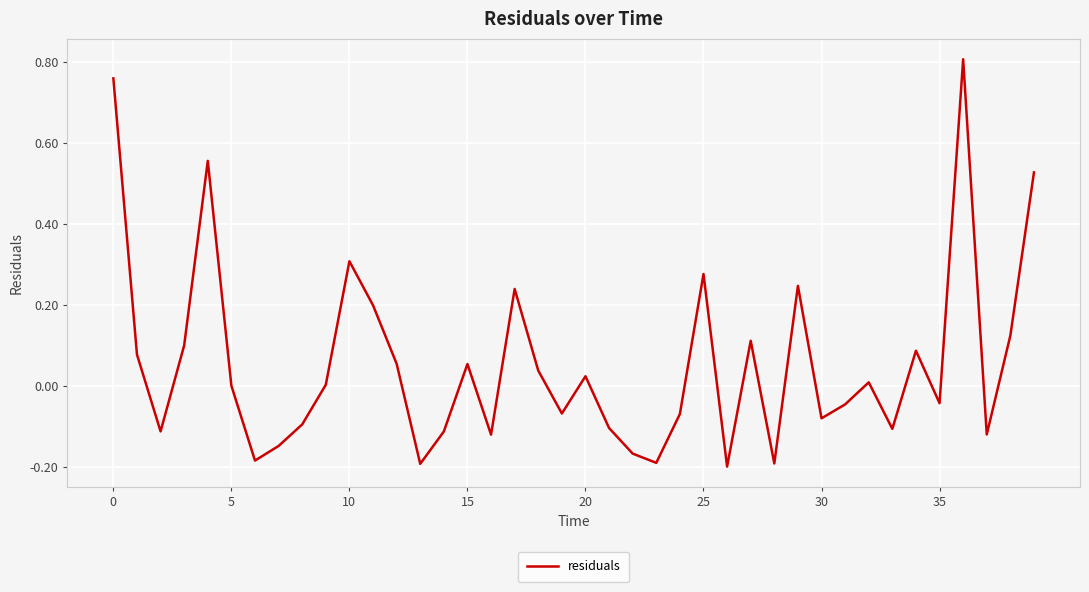

What is the difference between the maximum and minimum values?

1.0